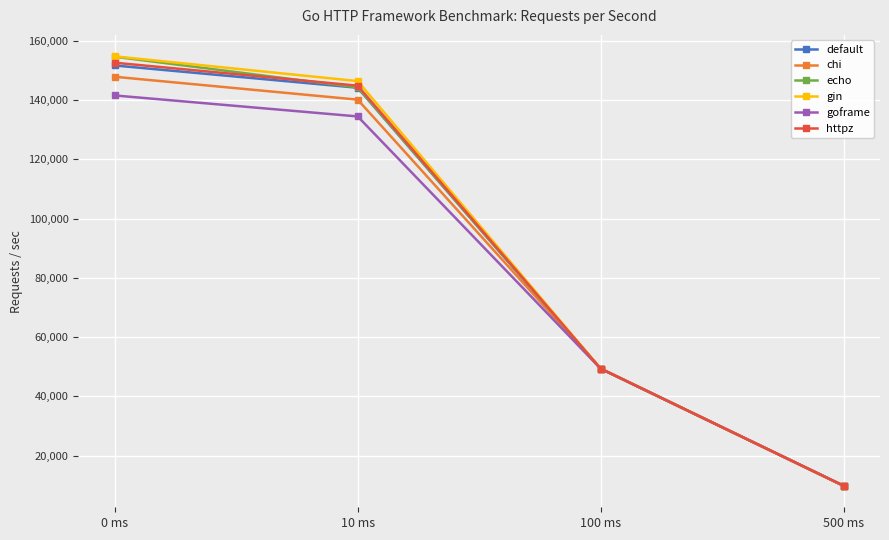

True or false: chi has a value of 210214.3 at 0 ms.

False